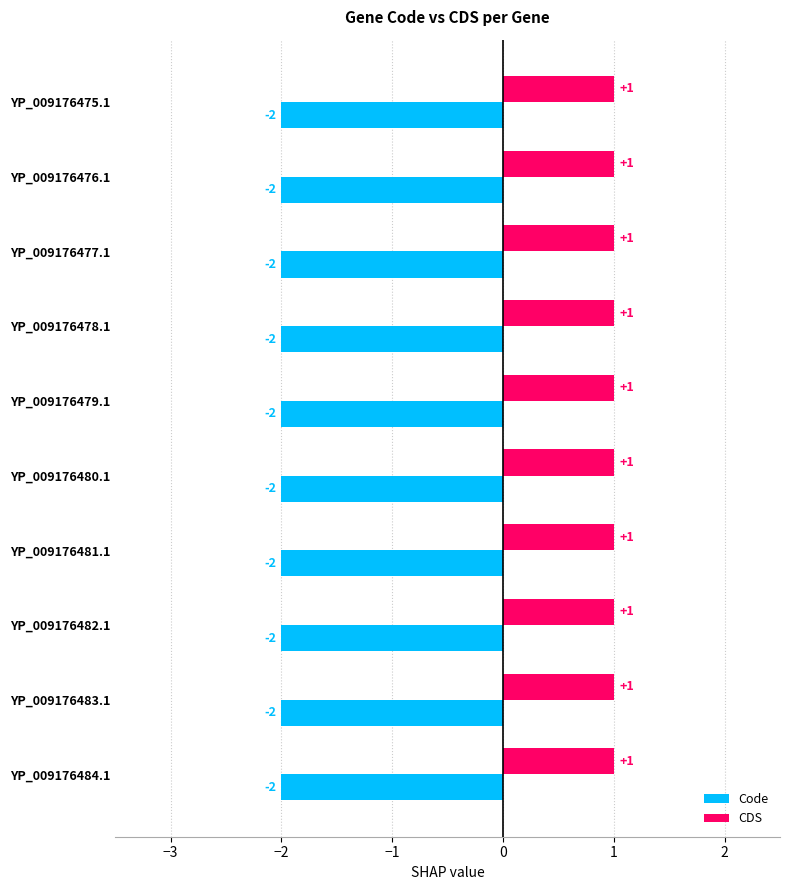

List the series in order of their peak value, lowest first.

Code, CDS